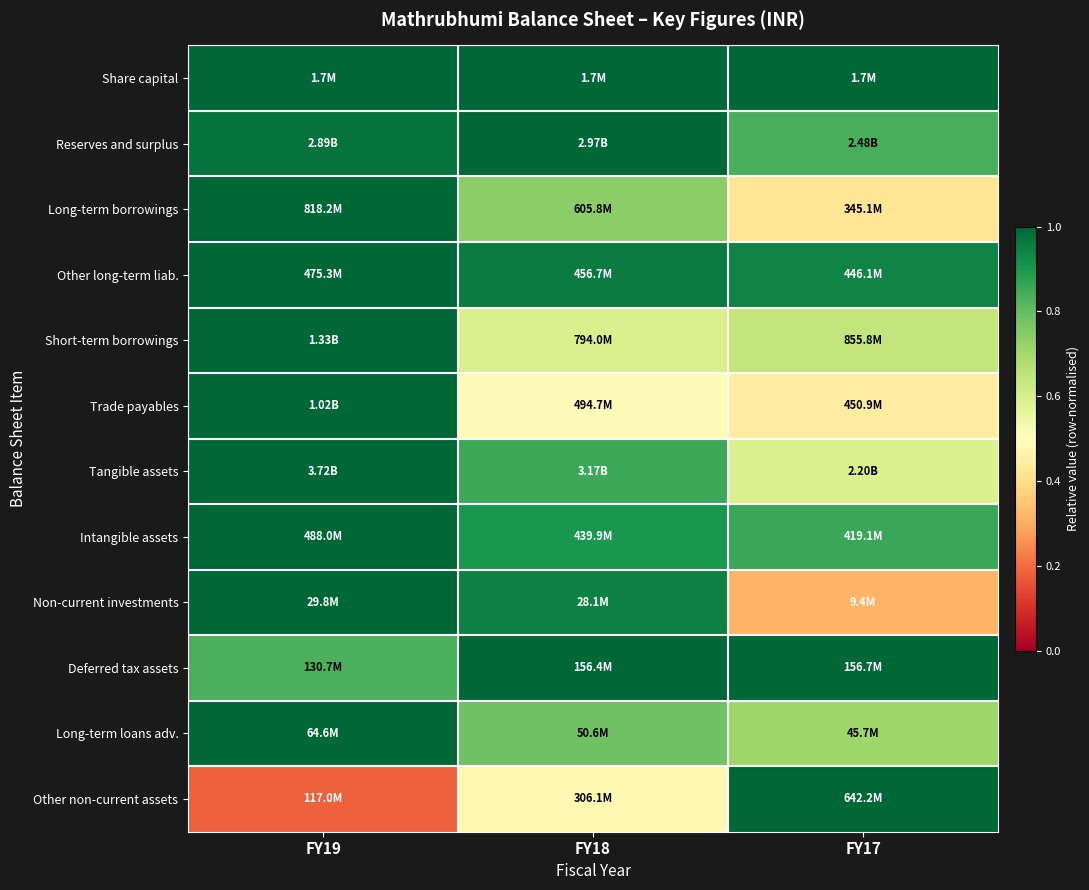

Count the number of data series in this chart.

12